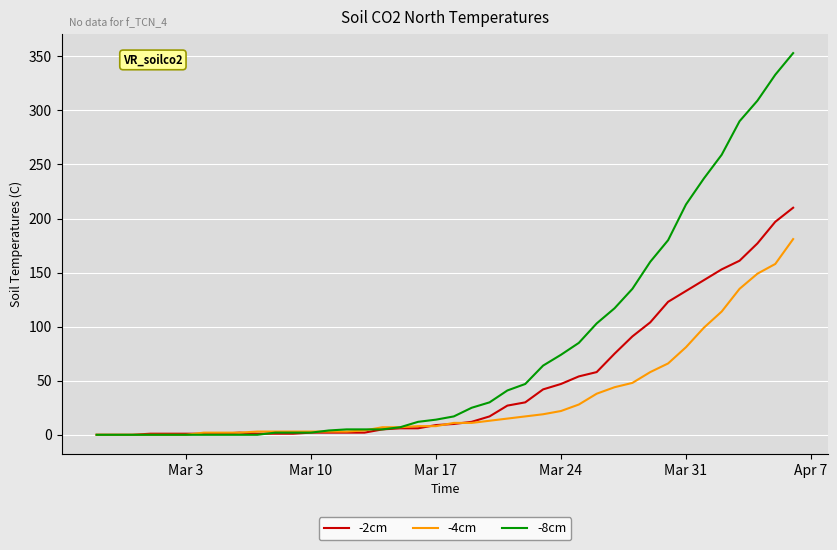

What is the highest value of the -4cm series?

181